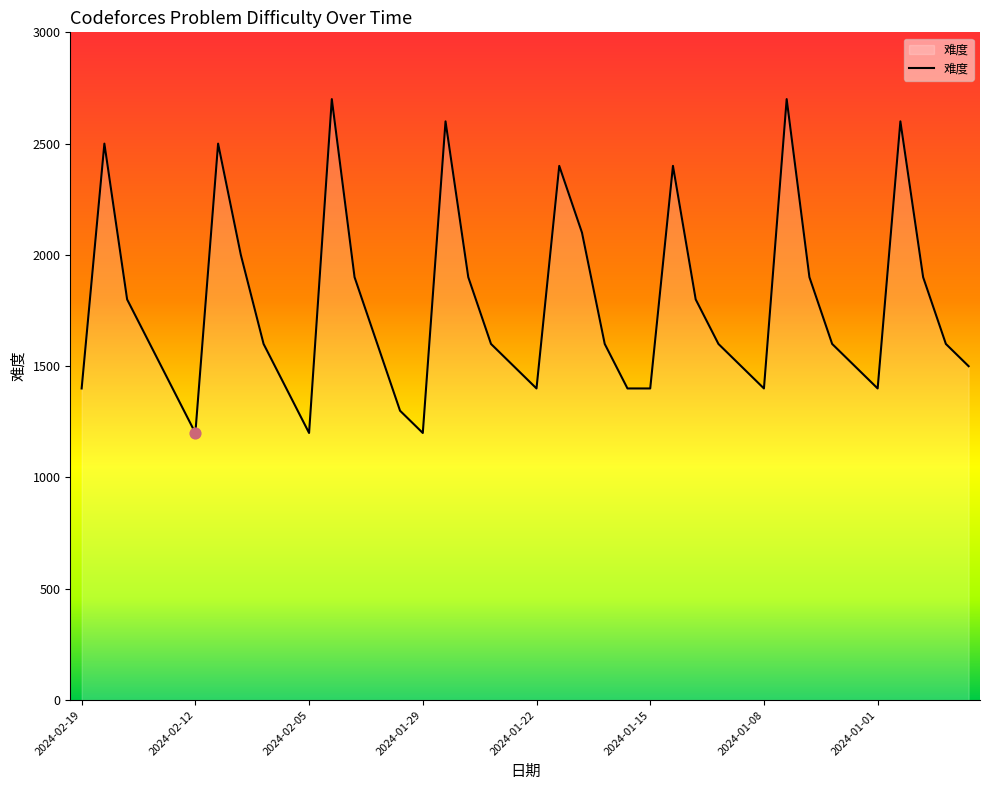

What is the maximum value shown in the chart?

2700